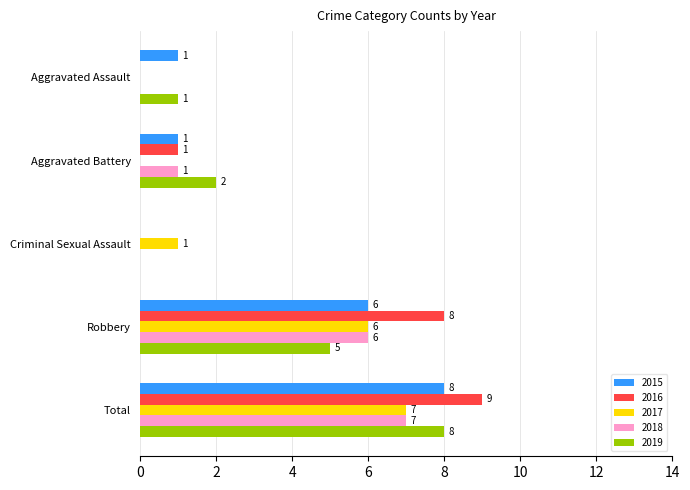

Is it true that 2015 equals 2 at Aggravated Battery?

False